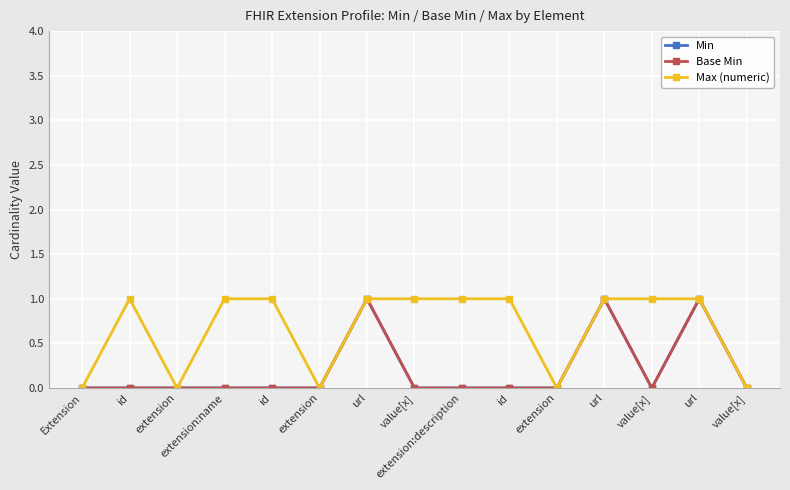

In Min, how many points are lower than both neighbors (excluding endpoints)?

1